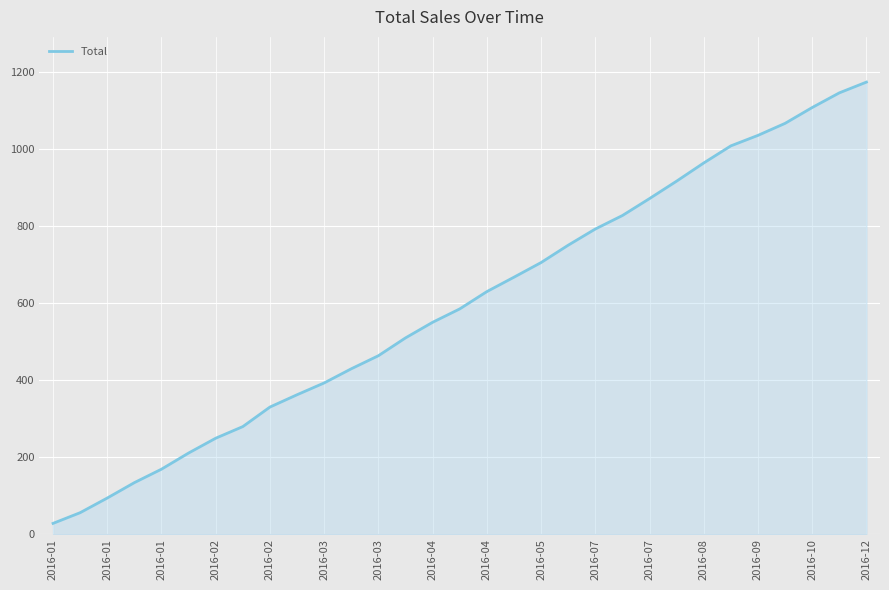

What is the minimum value shown in the chart?

28.0